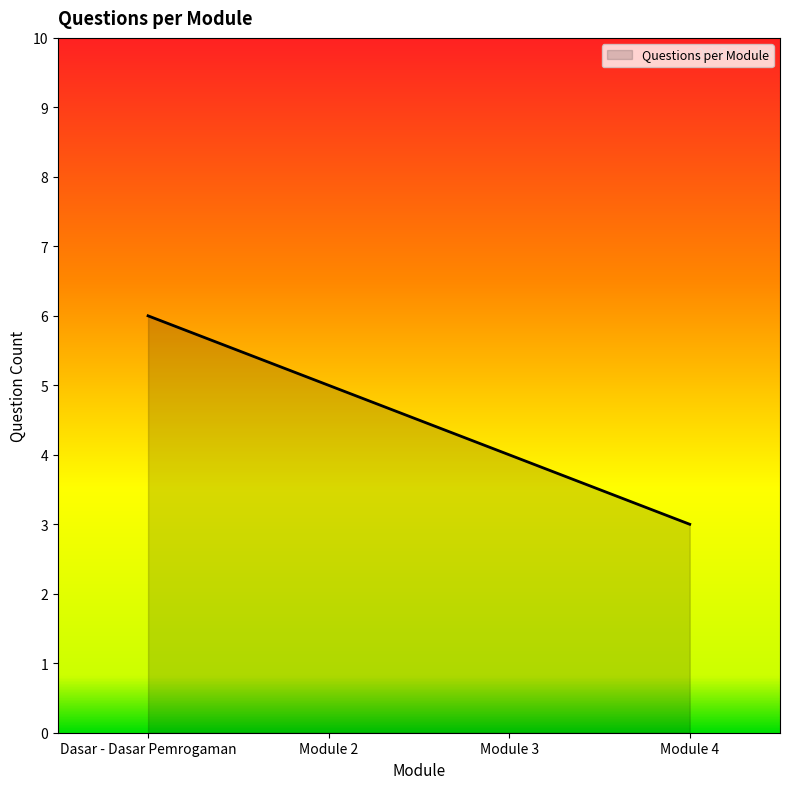

What position from the right is Module 3?

2